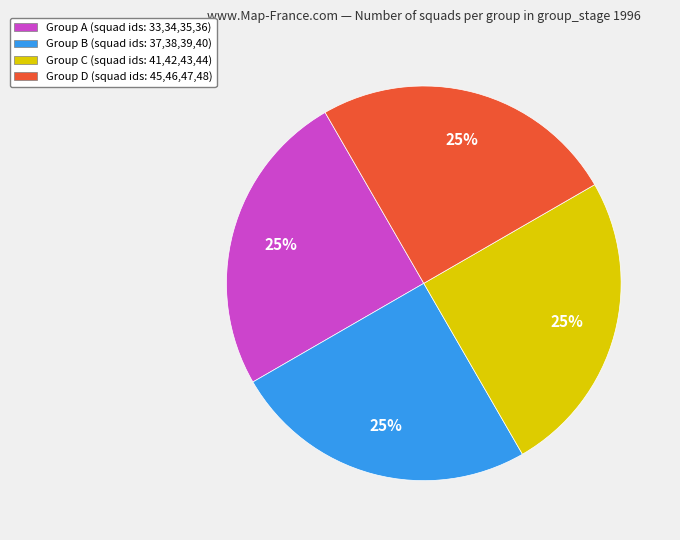

The Group D (squad ids: 45,46,47,48) slice represents 39% of the pie. True or false?

False